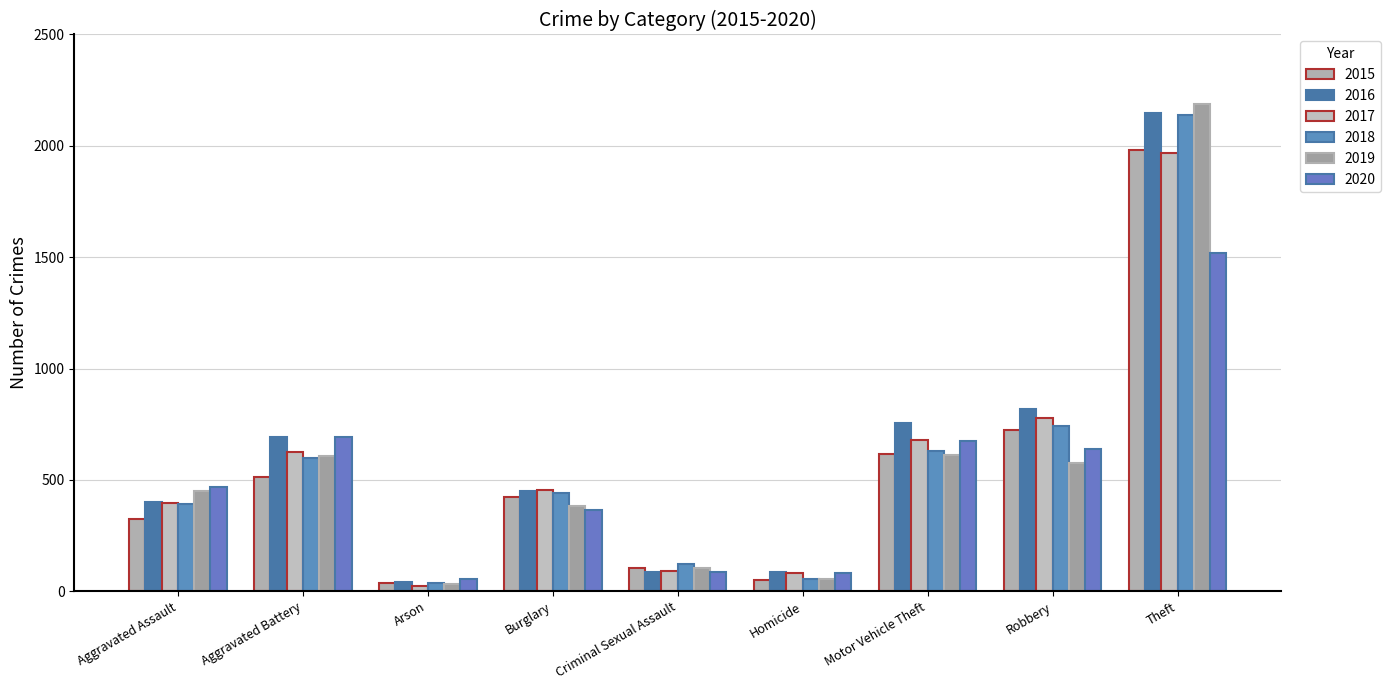

How many bars are there in total?

54